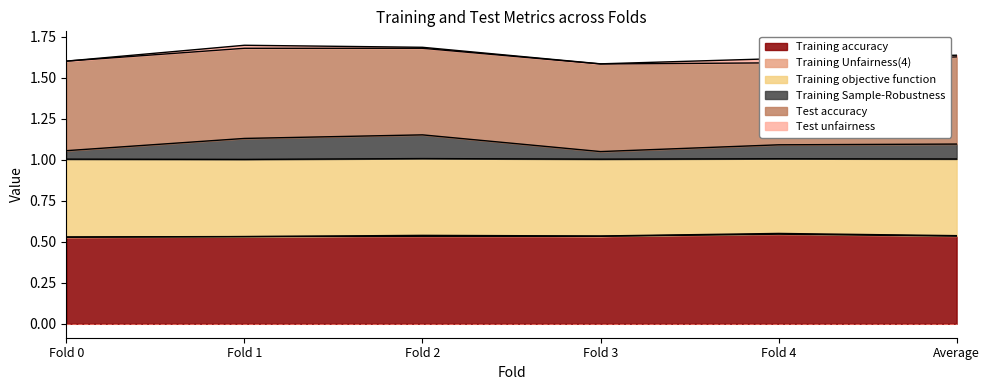

Count the Training Sample-Robustness values in the range 1 to 2.

6